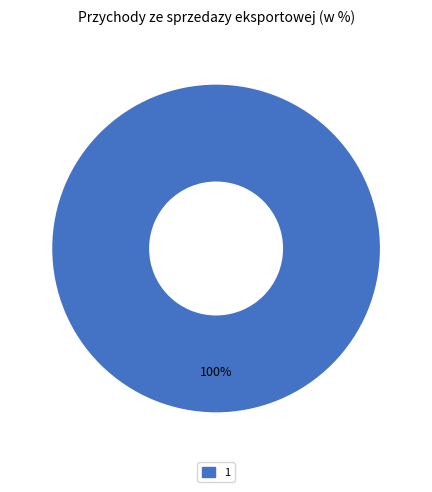

What percentage is the 1 slice, to the nearest percent?

100%